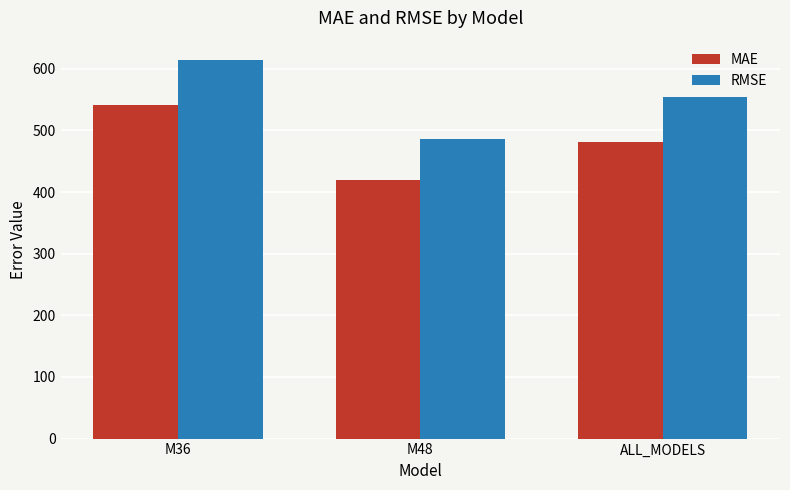

Between M36 and M48, which series saw the biggest shift?

RMSE